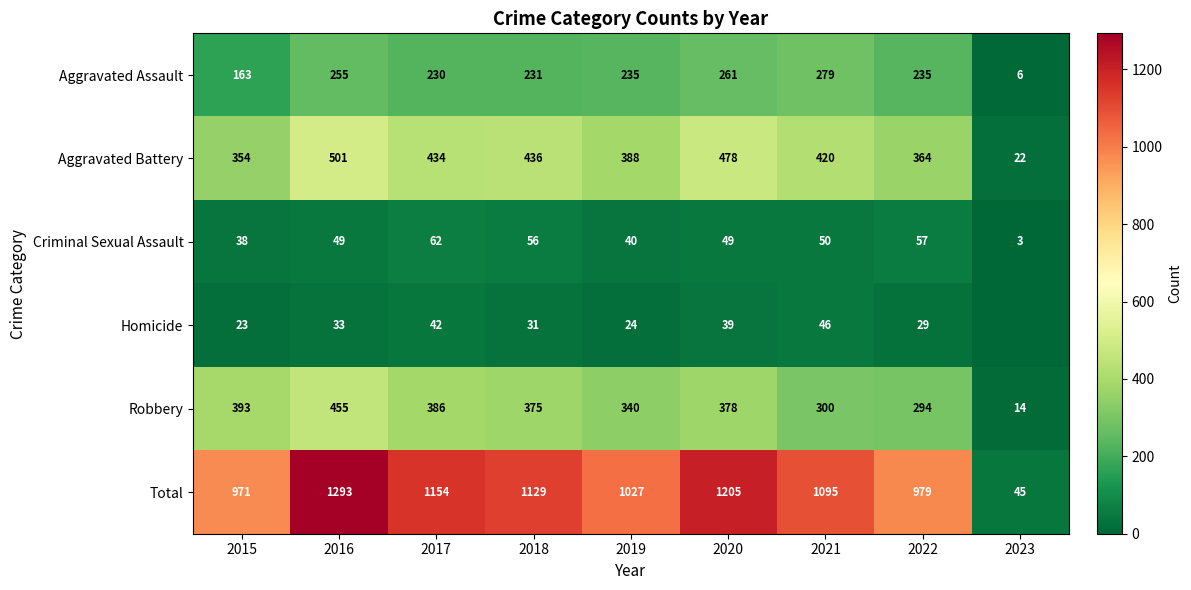

Is the value of Homicide at 2018 greater than the value of Aggravated Battery at 2022?

No